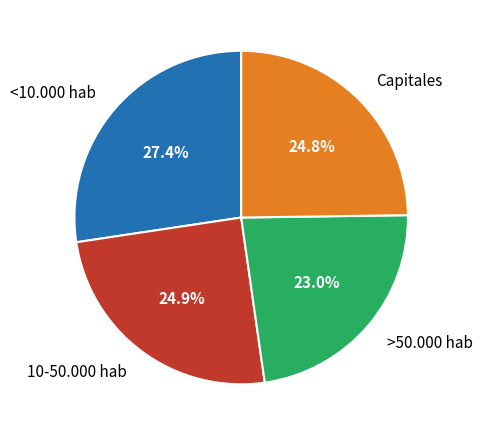

To the nearest percent, what percentage of the pie is Capitales?

25%